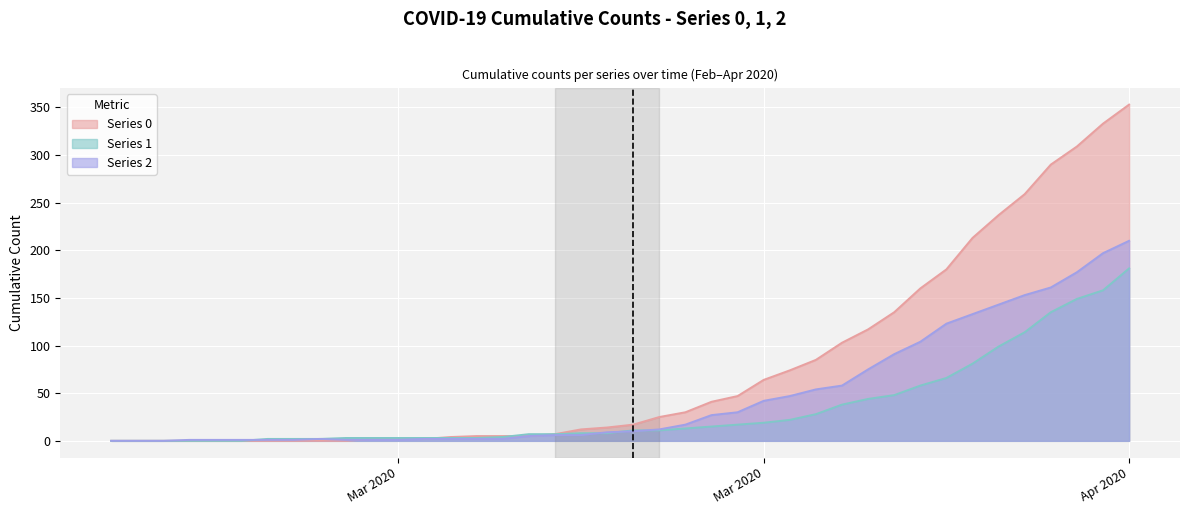

What are all the series names shown in the legend?

Series 0, Series 1, Series 2